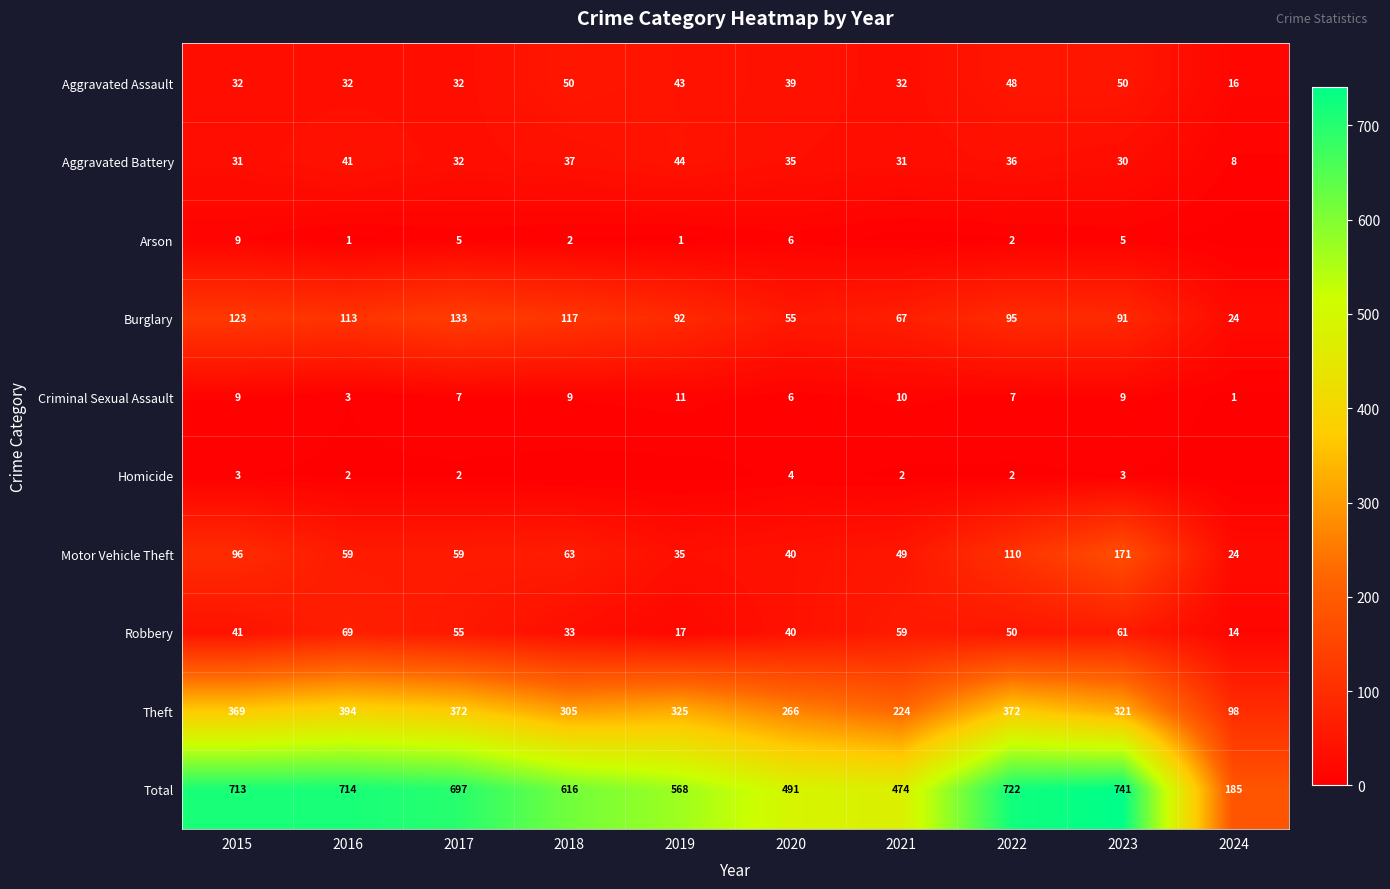

How many data points does each series have?

10